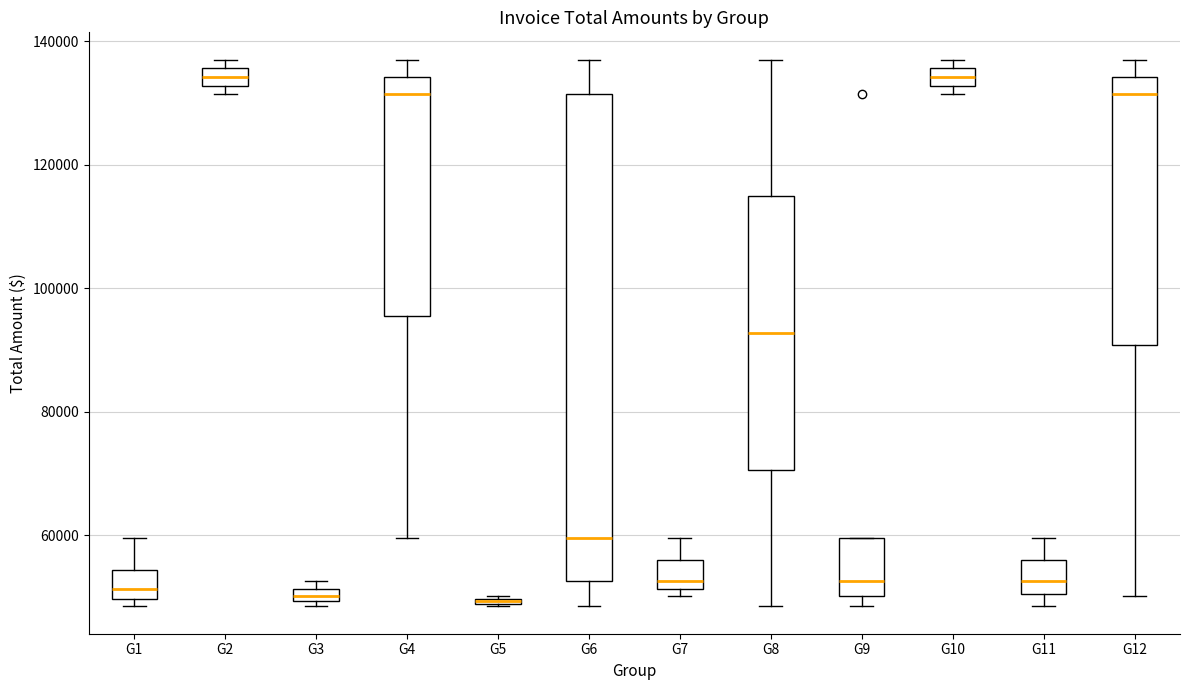

Where does the upper whisker of the box for G4 end on the y-axis? The values are not printed on the chart, so give them approximately, as read against the axis.

136000